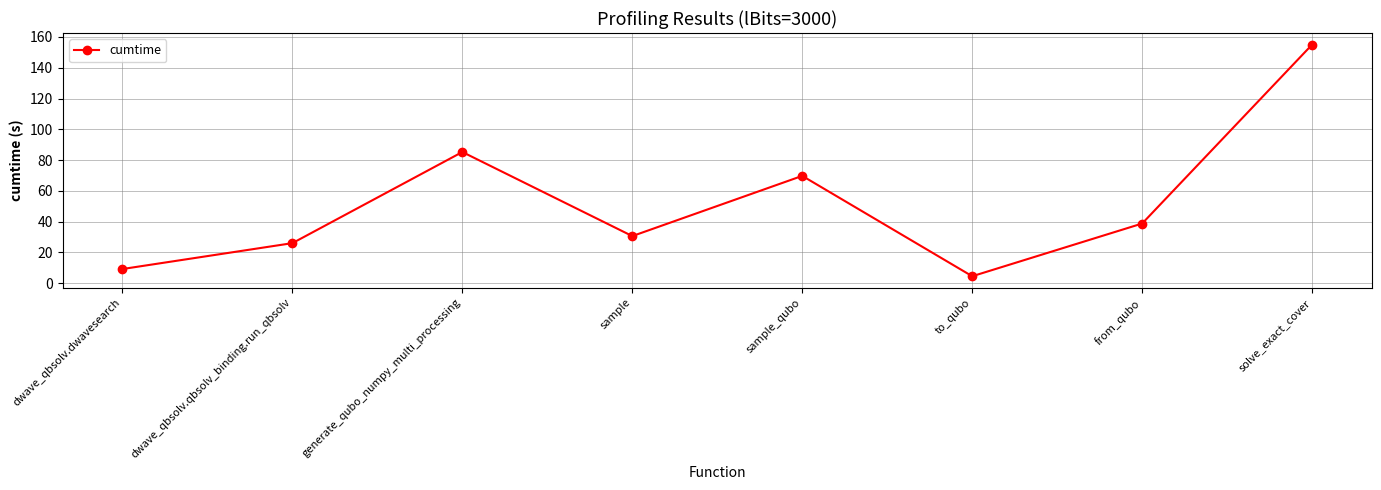

How many lines are shown in the chart?

1